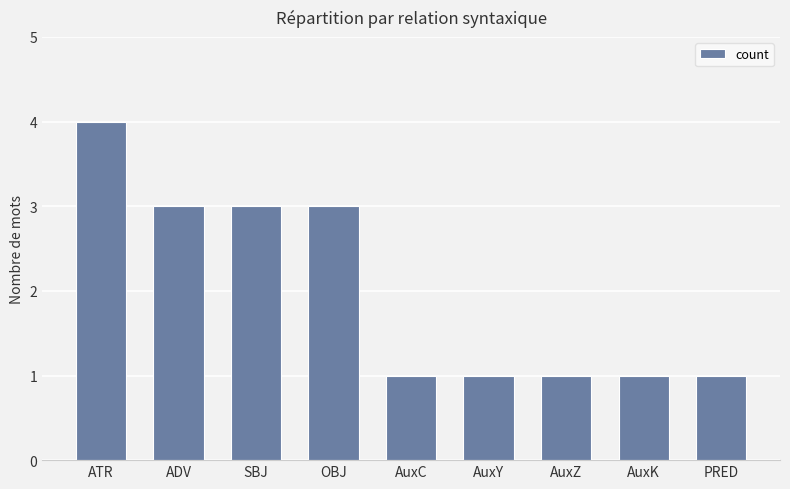

Is it true that the value at AuxC is 1?

True